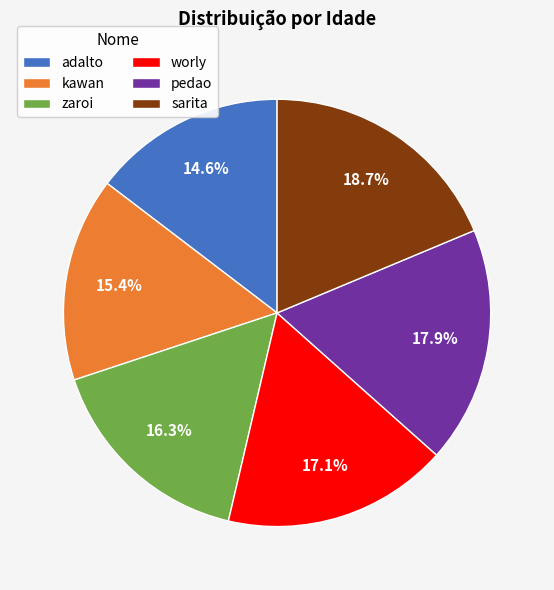

Which has a higher value, pedao or adalto?

pedao